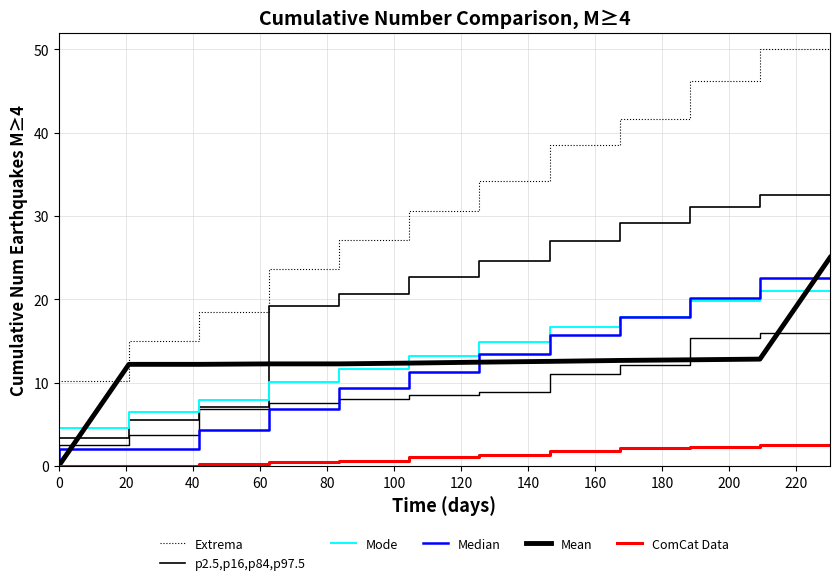

Between 180 and 140, which is larger?

180